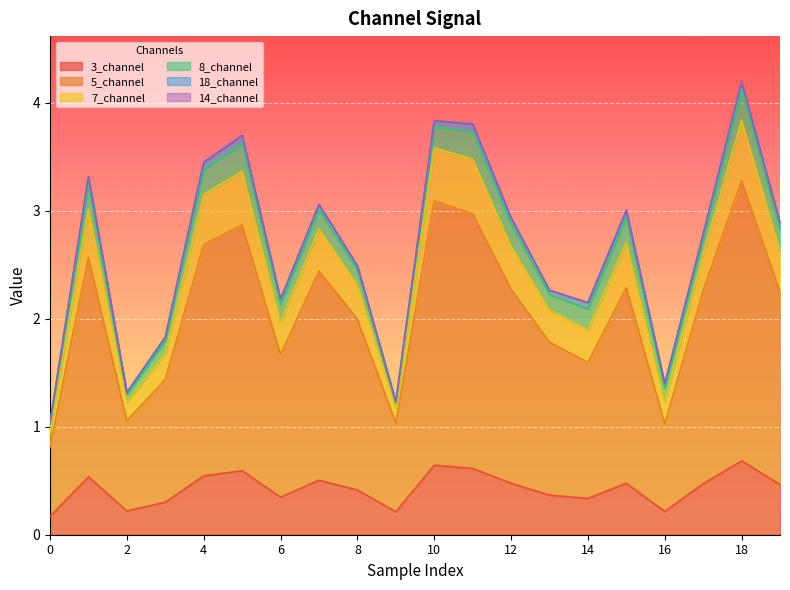

What is the total value across all series at 18?

4.2